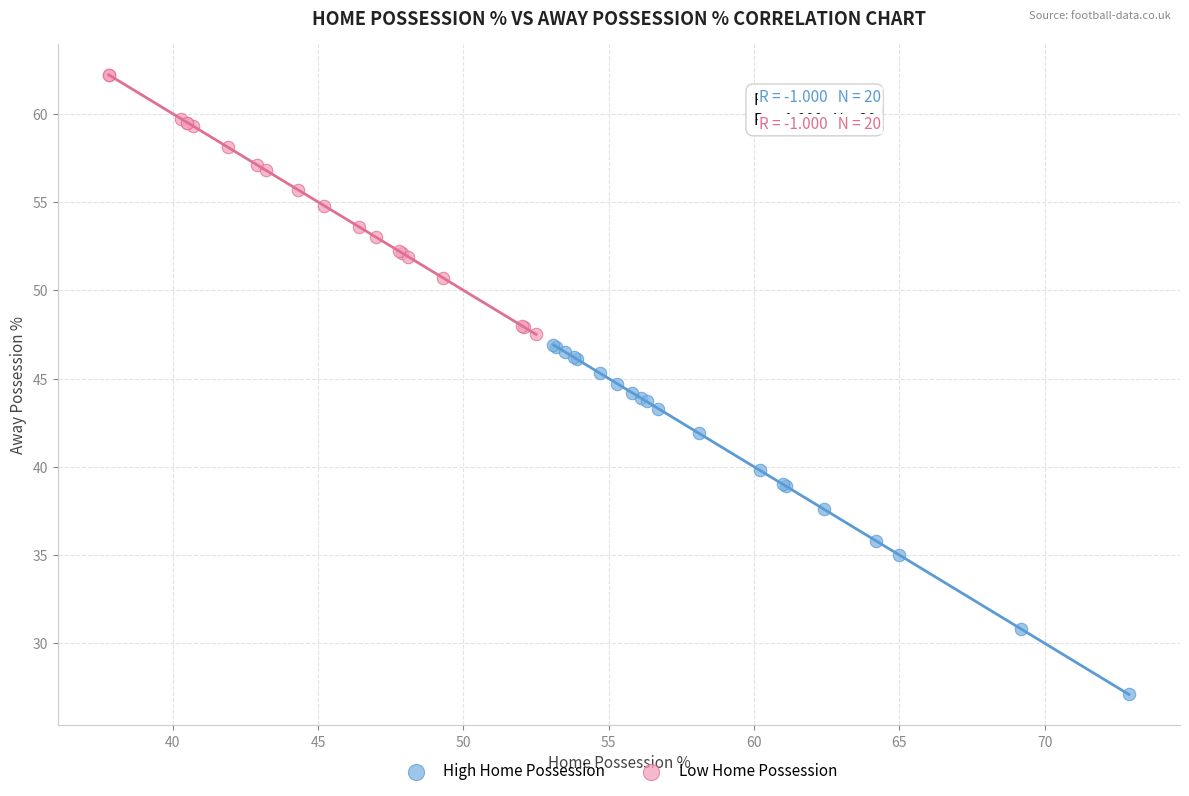

Which series has the largest Y range (max minus min)?

High Home Possession